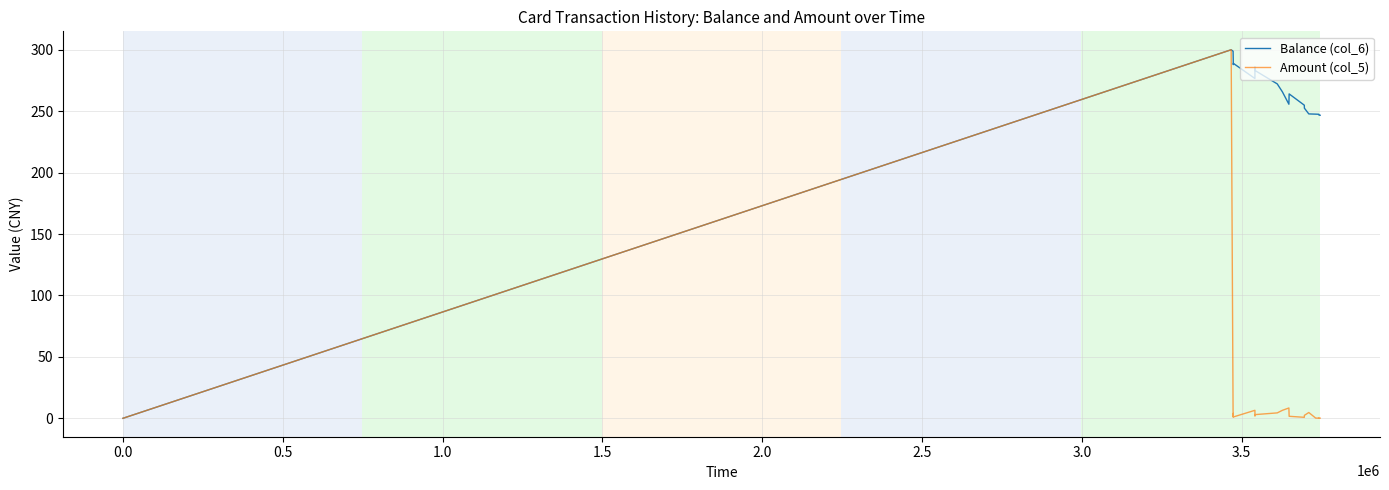

In Balance (col_6), how many points are higher than both neighbors (excluding endpoints)?

4